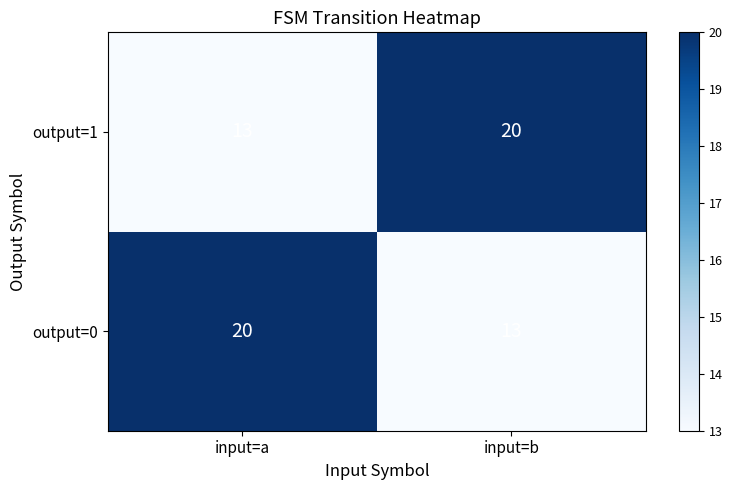

What value does the output=1 series have at input=b?

20